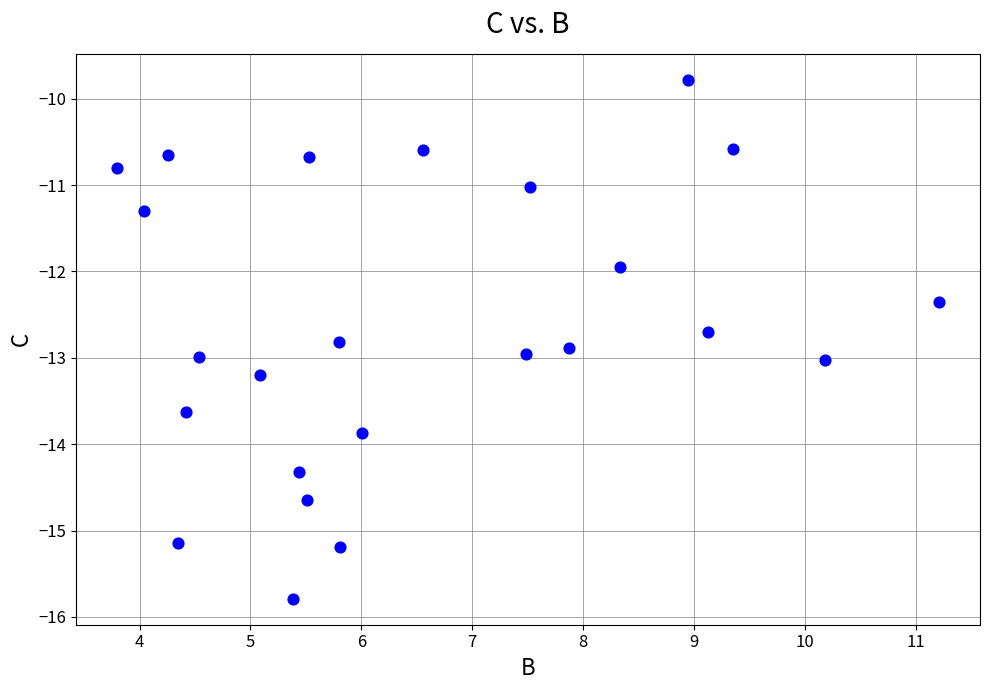

What is the range of Y values (max minus min)?

6.0